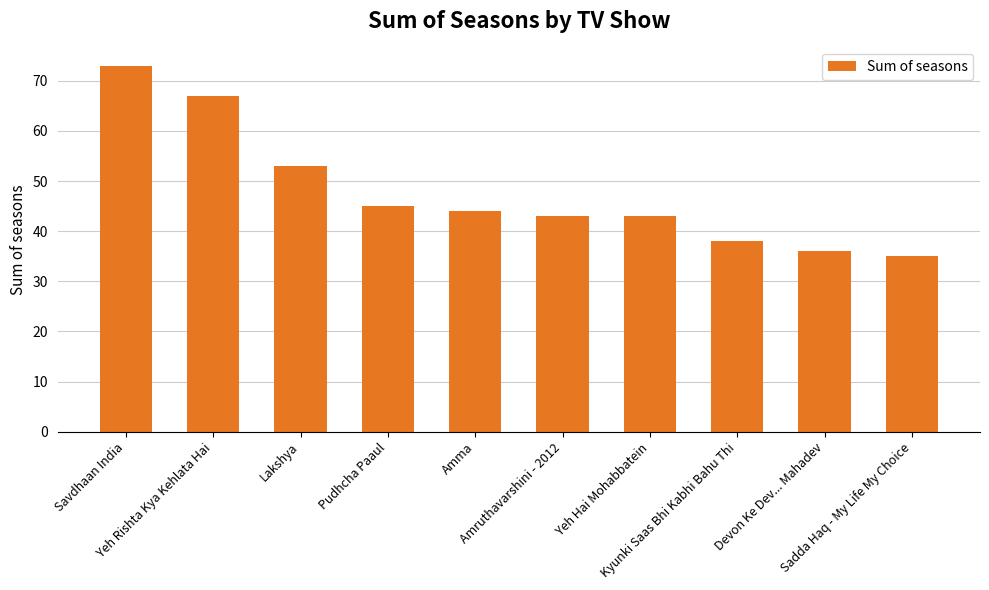

Are the bars horizontal?

No